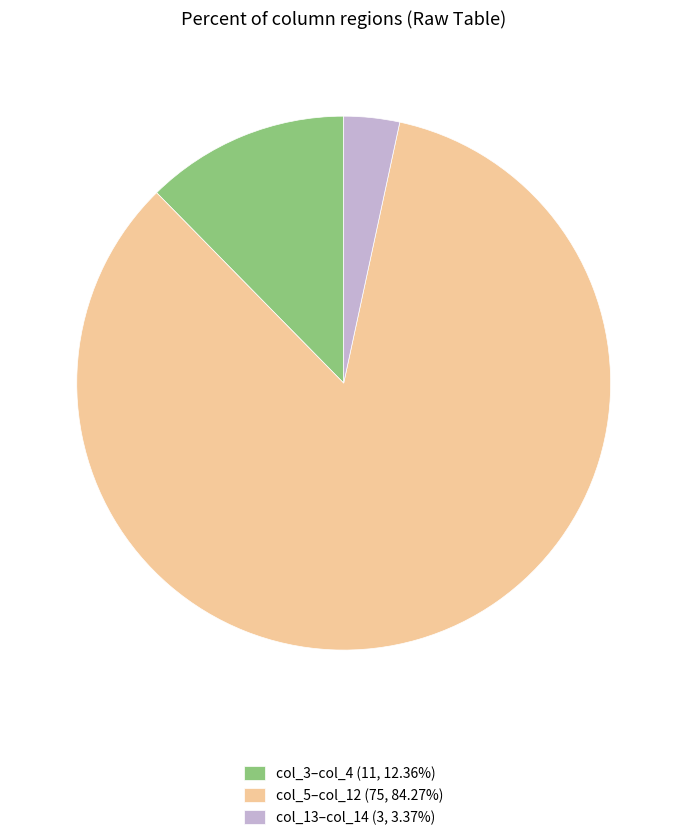

Is there any slice that represents more than half of the pie?

Yes